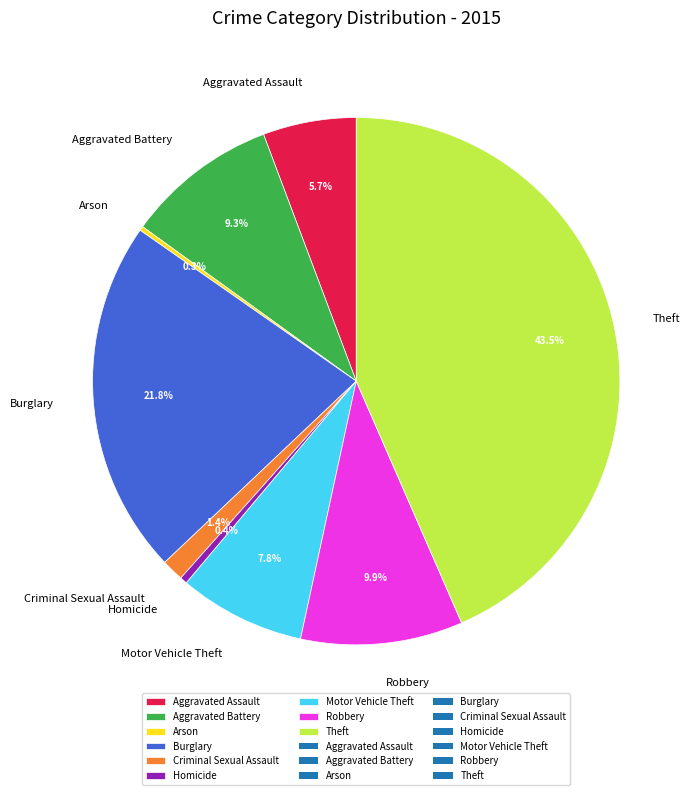

Is Aggravated Battery the majority of the pie?

No